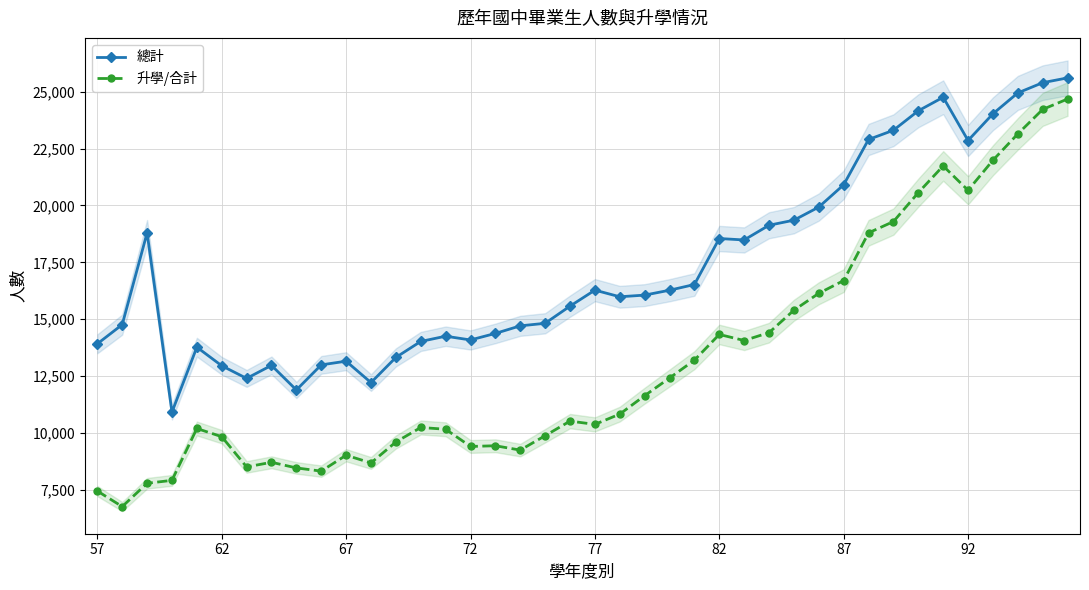

True or false: 升學/合計 has more than 0 points higher than both neighbors.

True